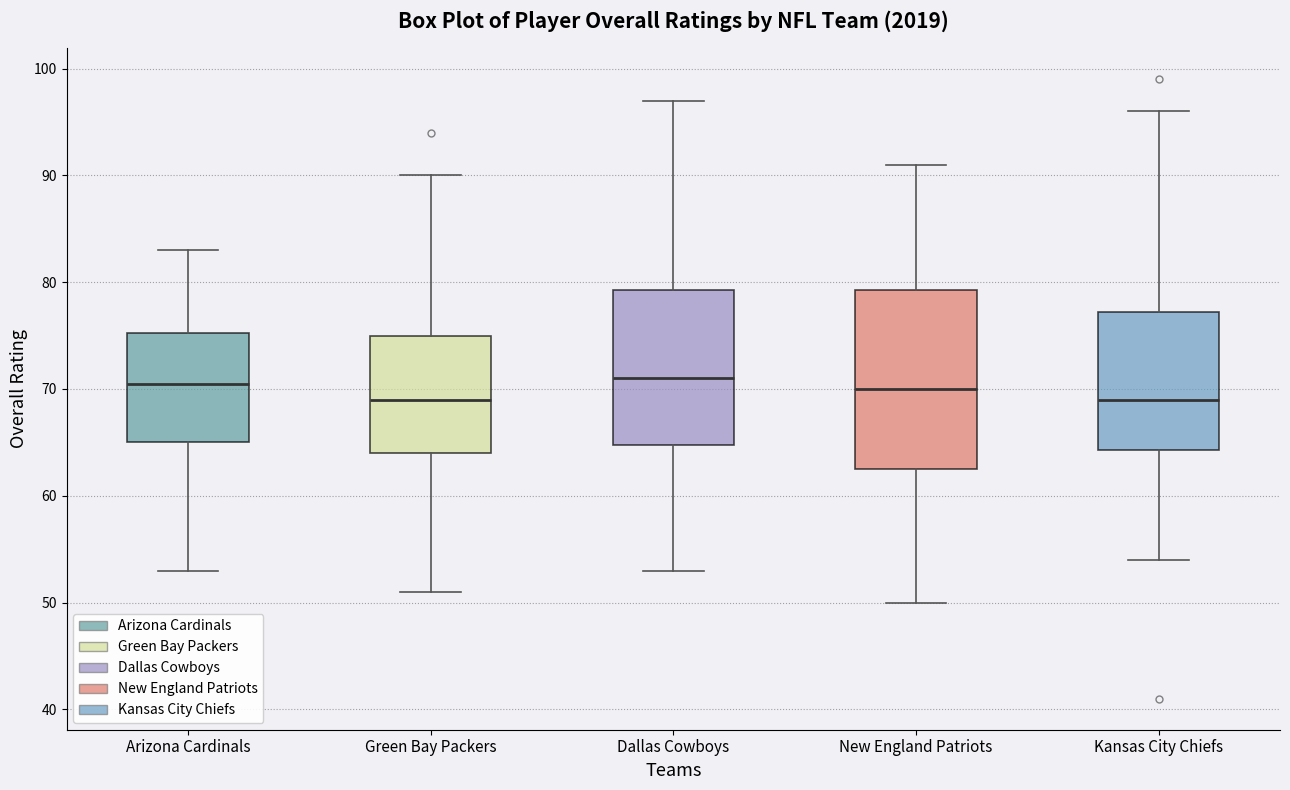

Reading left to right, transcribe this box plot: for each box, give where its median line is, the range the box spans, and where its two whiskers end, as read against the y-axis. The values are not printed on the chart, so give them approximately, as read against the axis.

Arizona Cardinals: median 71, box 65 to 75, whiskers 53 to 83
Green Bay Packers: median 69, box 64 to 75, whiskers 51 to 90
Dallas Cowboys: median 71, box 65 to 79, whiskers 53 to 97
New England Patriots: median 70, box 63 to 79, whiskers 50 to 91
Kansas City Chiefs: median 69, box 64 to 77, whiskers 54 to 96